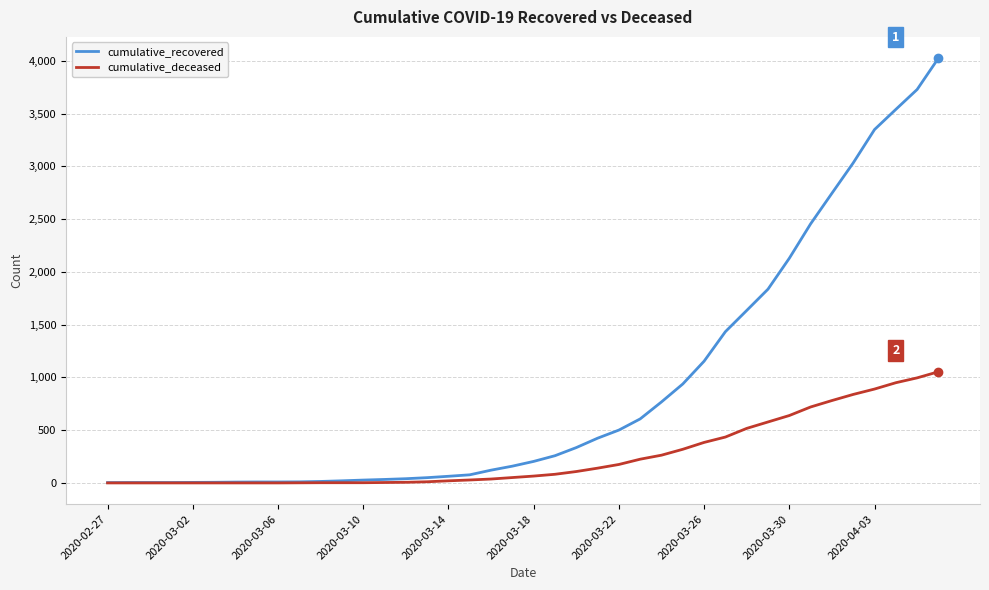

Rank the series by their average value, from lowest to highest.

cumulative_deceased, cumulative_recovered